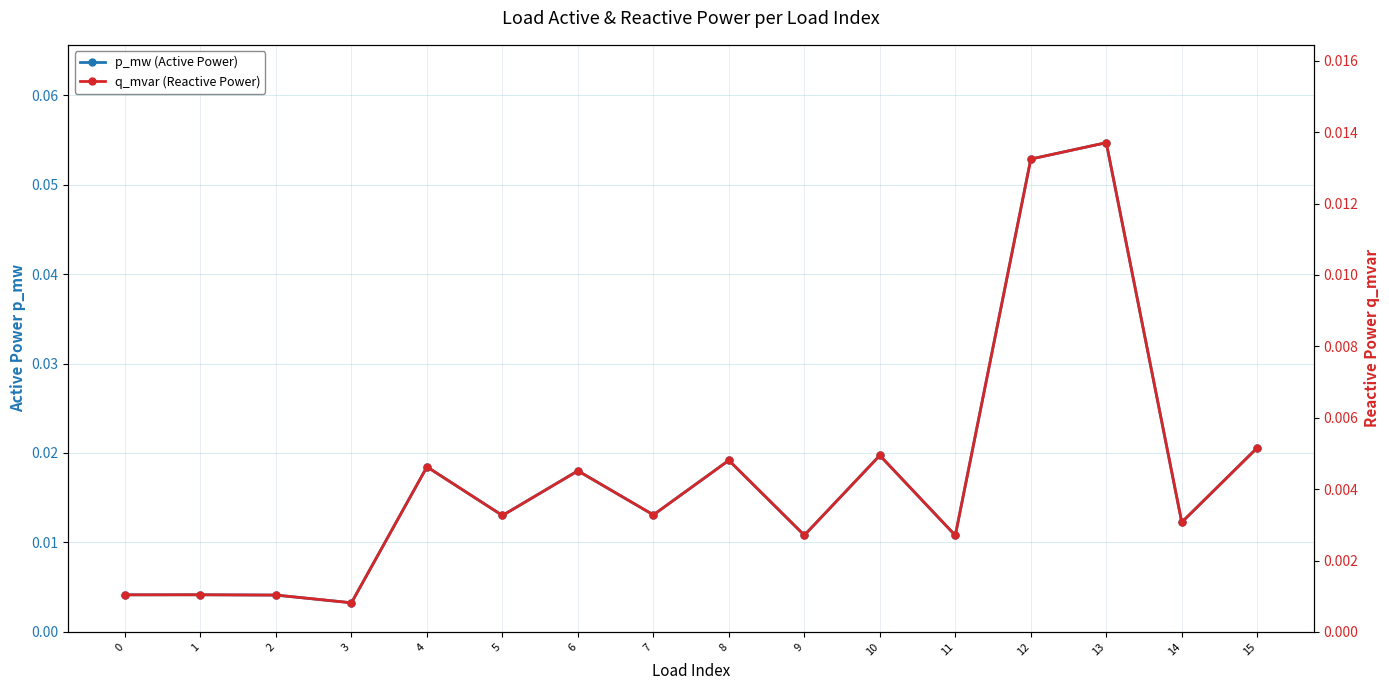

The value of q_mvar (Reactive Power) at 3 is 0.0. True or false?

False